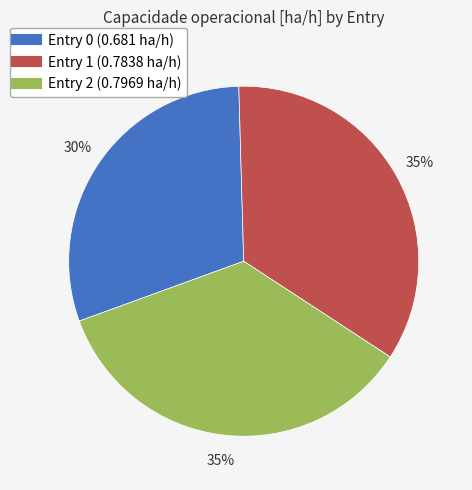

To the nearest percent, what is the average slice percentage?

33%